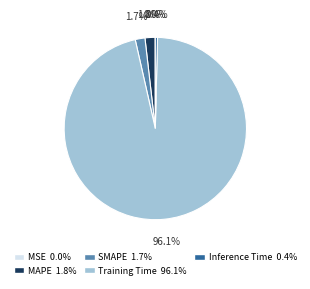

Does SMAPE represent more than half of the total?

No